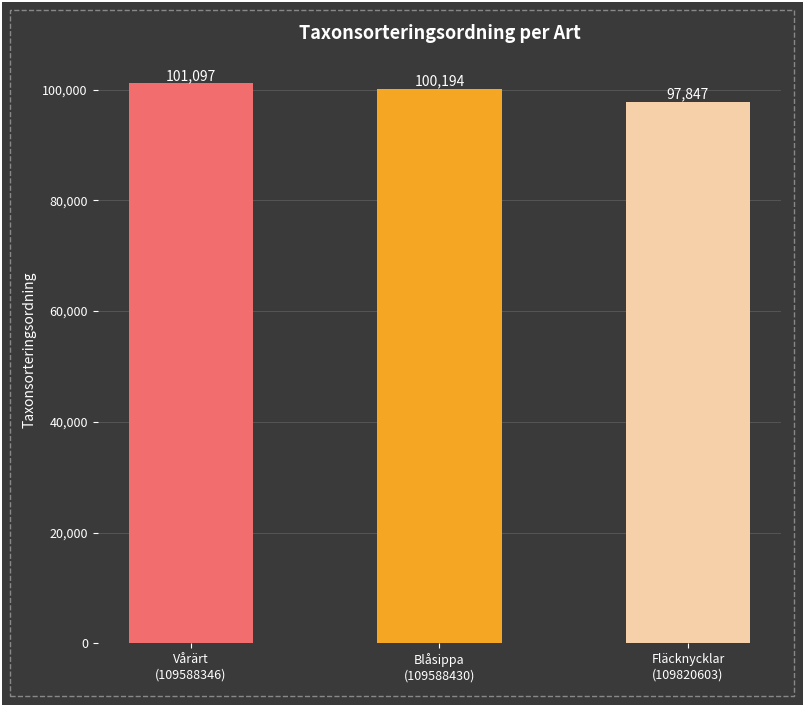

Which category has the lowest value across all series?

Fläcknycklar
(109820603)